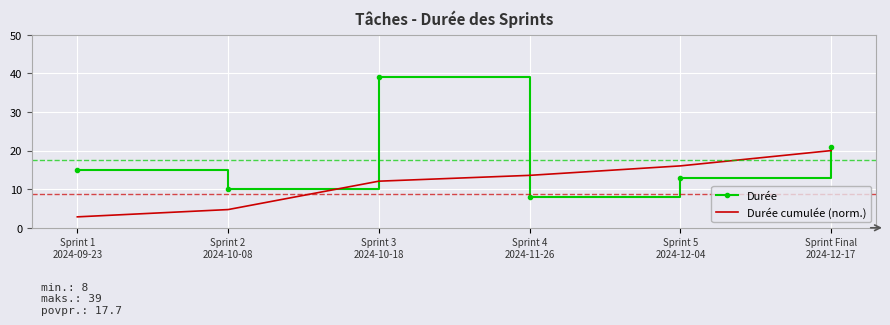

What is the smallest value displayed?

2.8